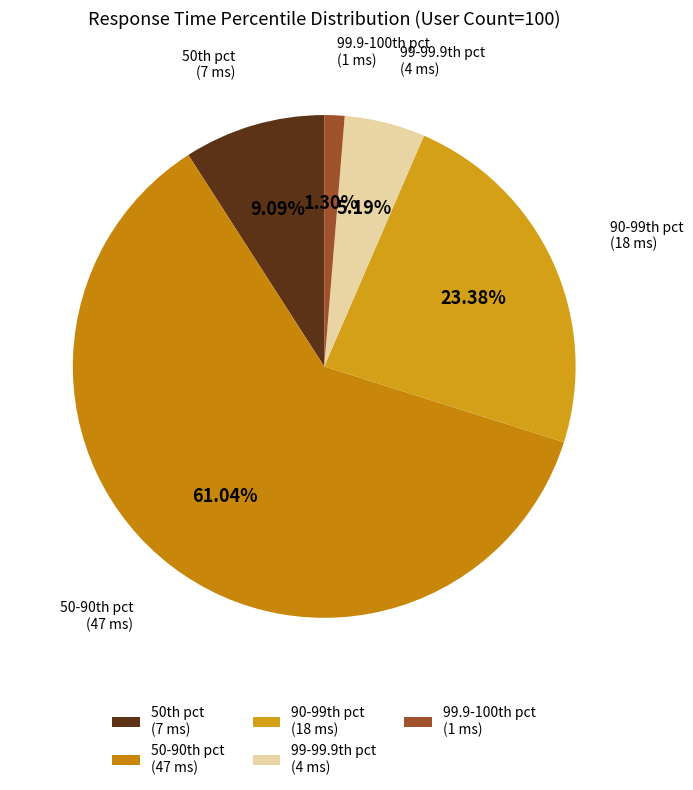

Does any single category account for the majority?

Yes